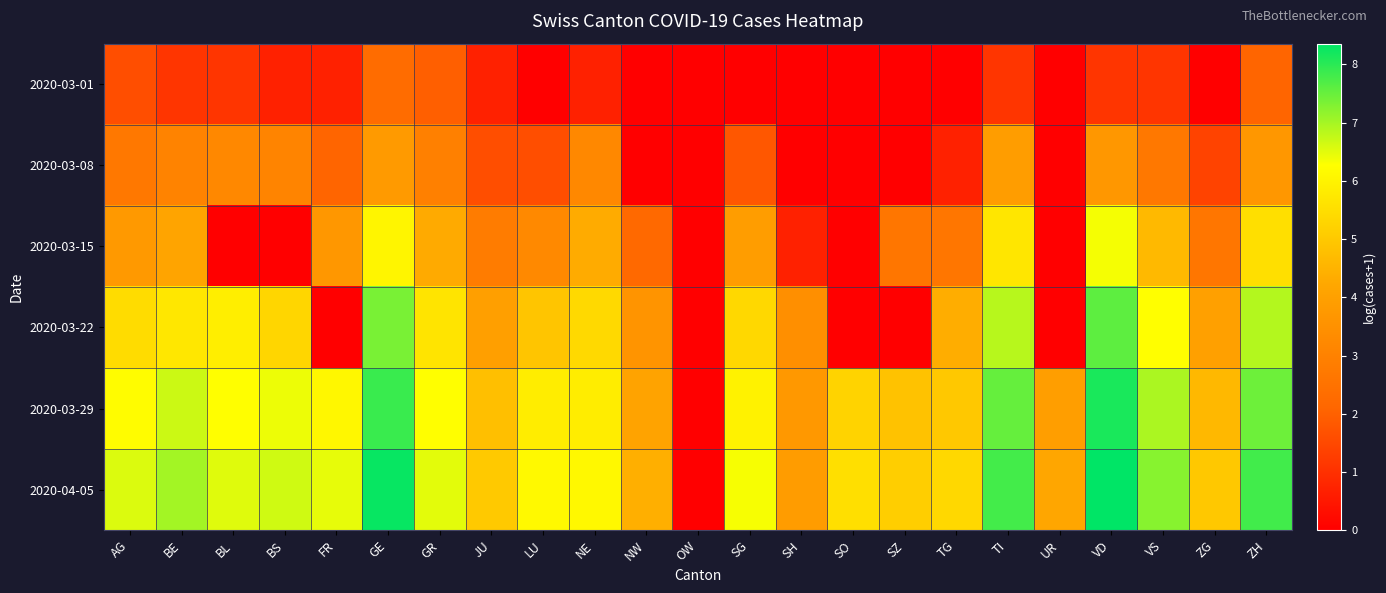

Count the number of data series in this chart.

6